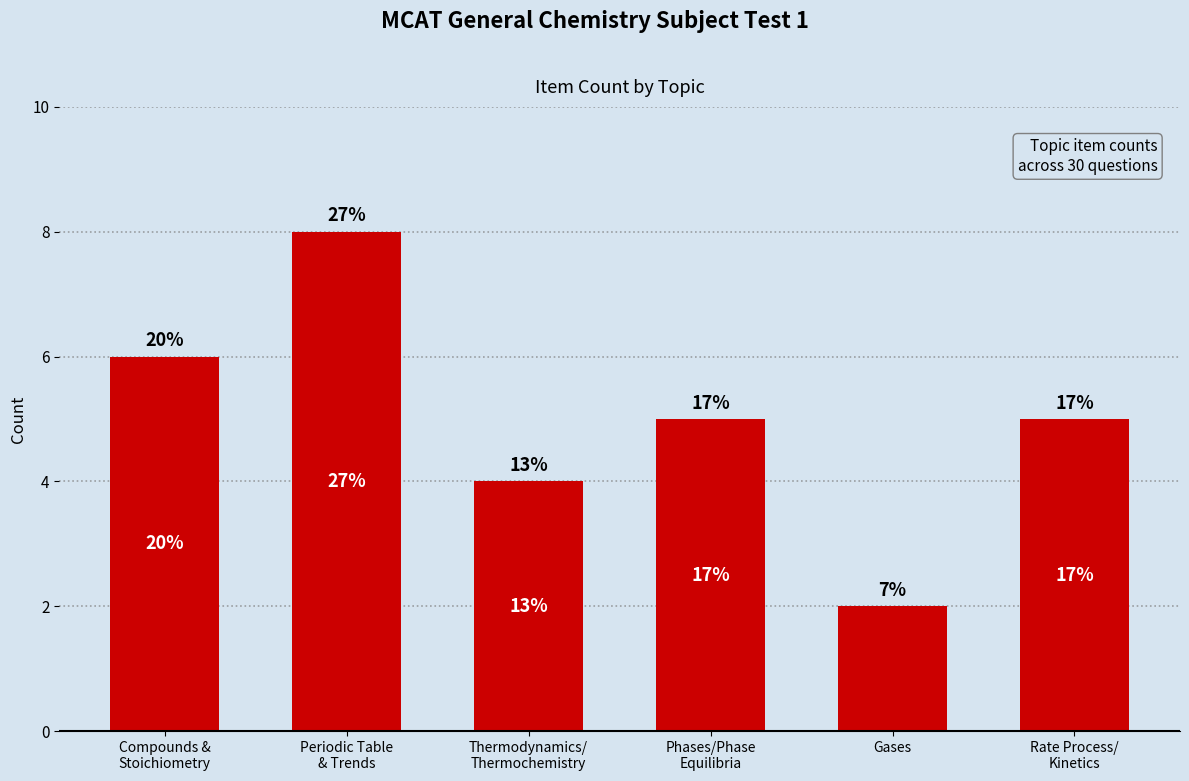

What is the sum of all values?

30